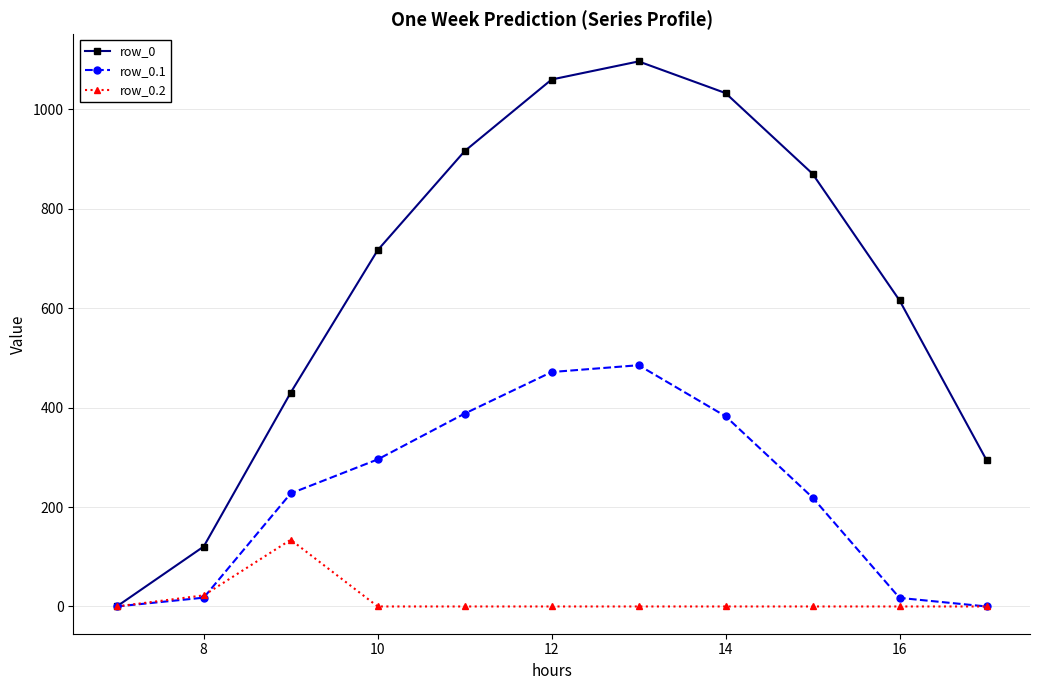

Does the chart have visible grid lines?

Yes